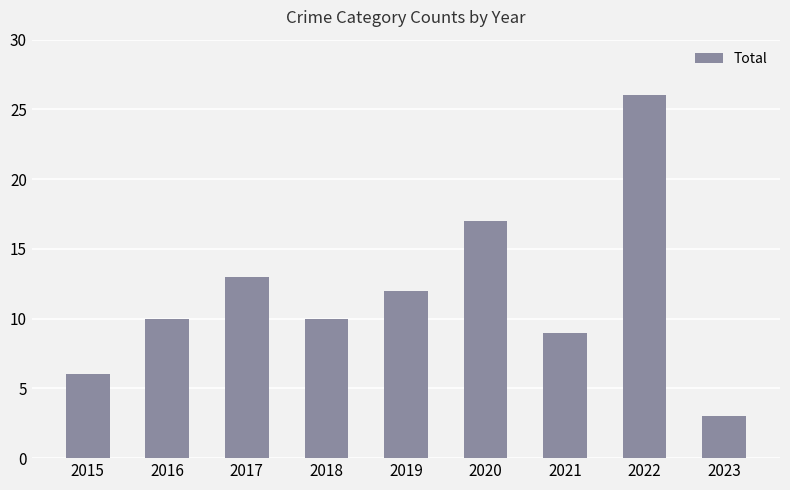

How many distinct data groups are displayed?

1